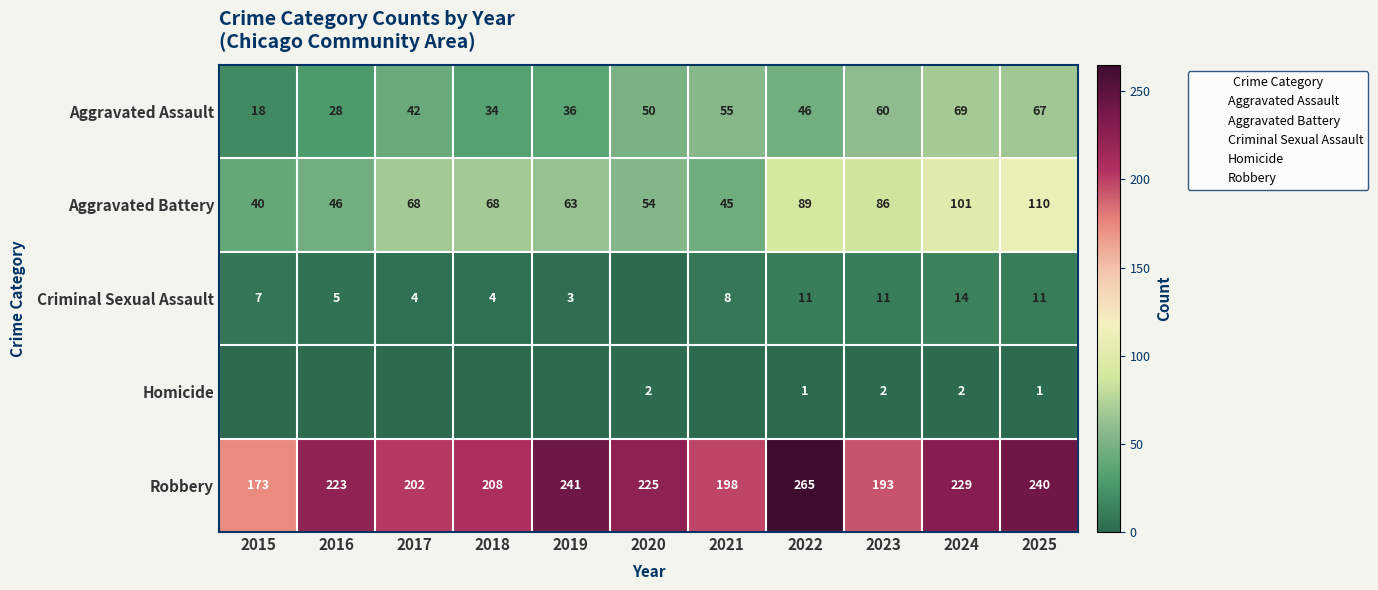

Which label corresponds to the largest value in the chart?

2022